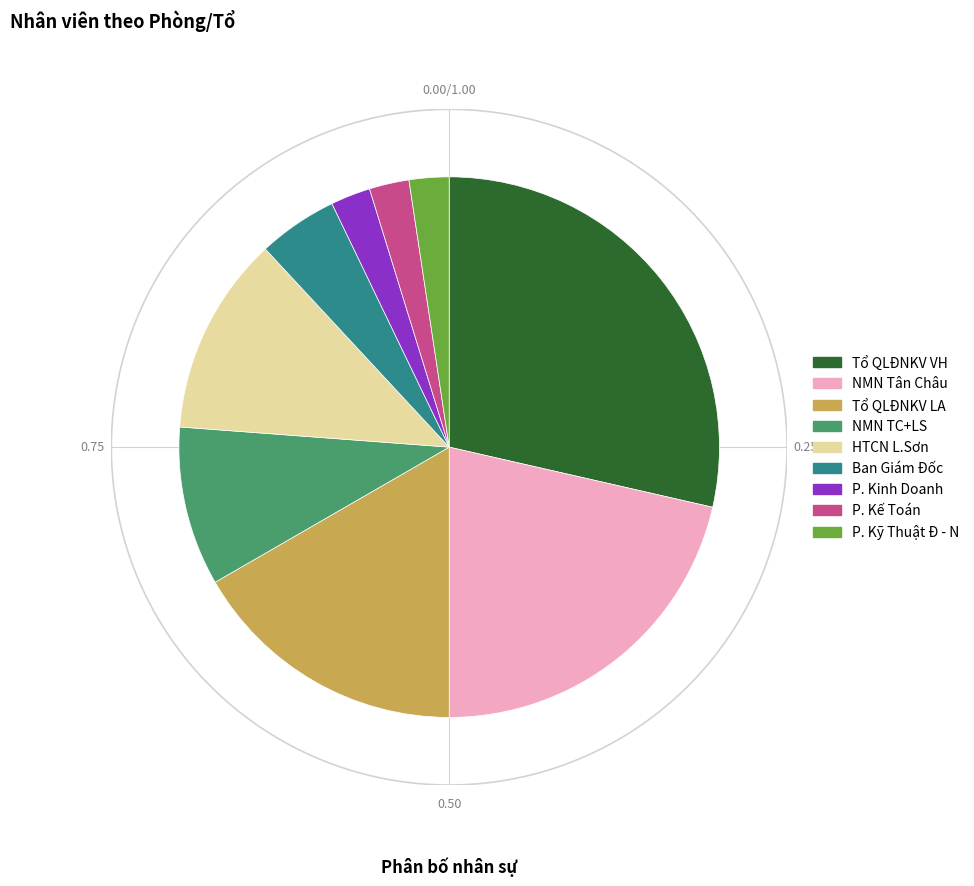

What percentage do NMN Tân Châu and NMN TC+LS together represent?

31.0%